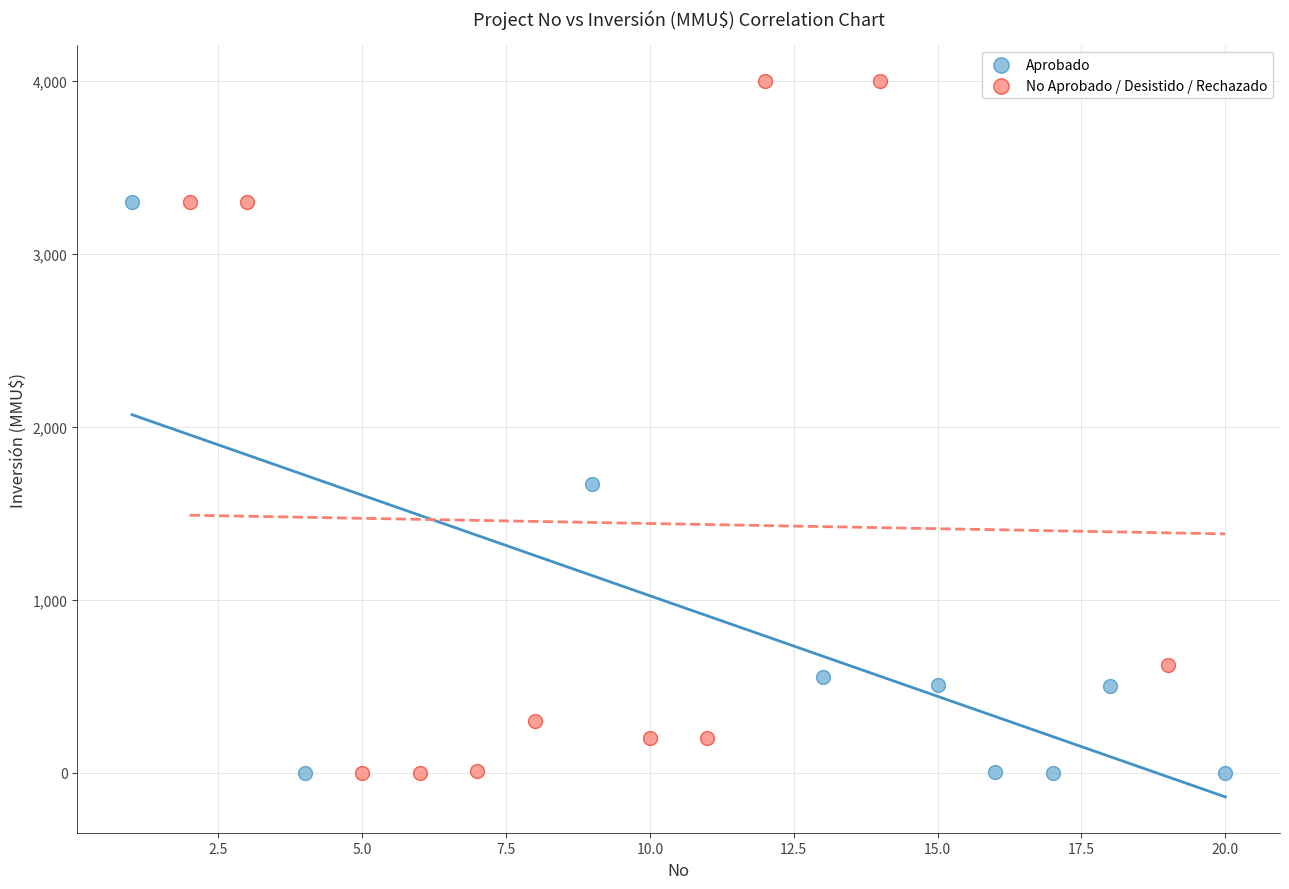

Which series has the largest Y range (max minus min)?

No Aprobado / Desistido / Rechazado